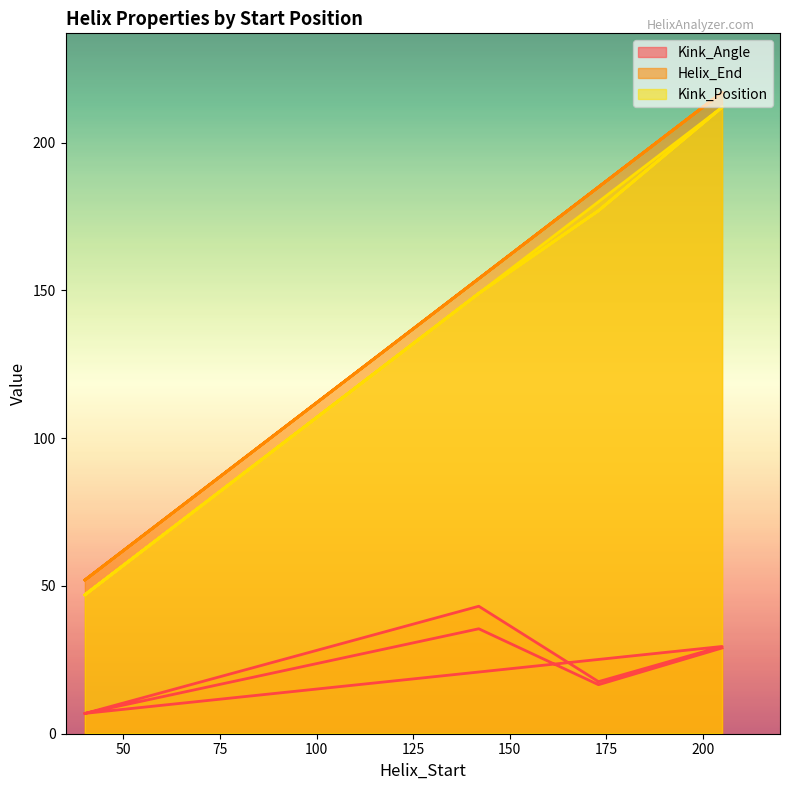

Reading left to right, extract all data points from this chart.

Kink_Angle: 40=6.8	142=43.1	173=17.6	205=29.5	40=6.9	142=35.5	173=16.6	205=29.0
Helix_End: 40=52.0	142=154.0	173=185.0	205=217.0	40=52.0	142=154.0	173=185.0	205=217.0
Kink_Position: 40=47.0	142=149.0	173=177.0	205=212.0	40=47.0	142=149.0	173=177.0	205=212.0